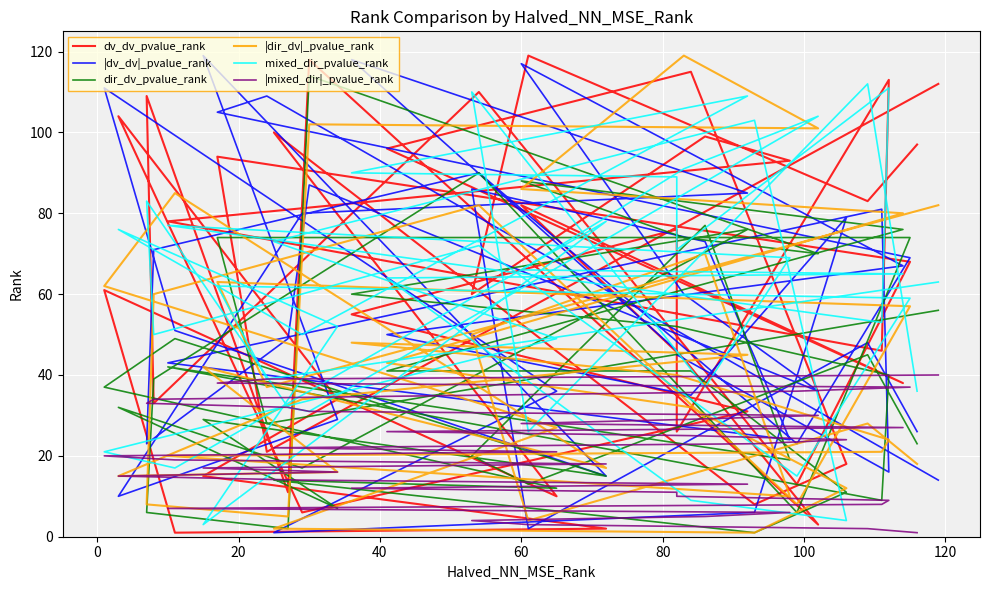

Does the chart display data point markers on the line(s)?

No